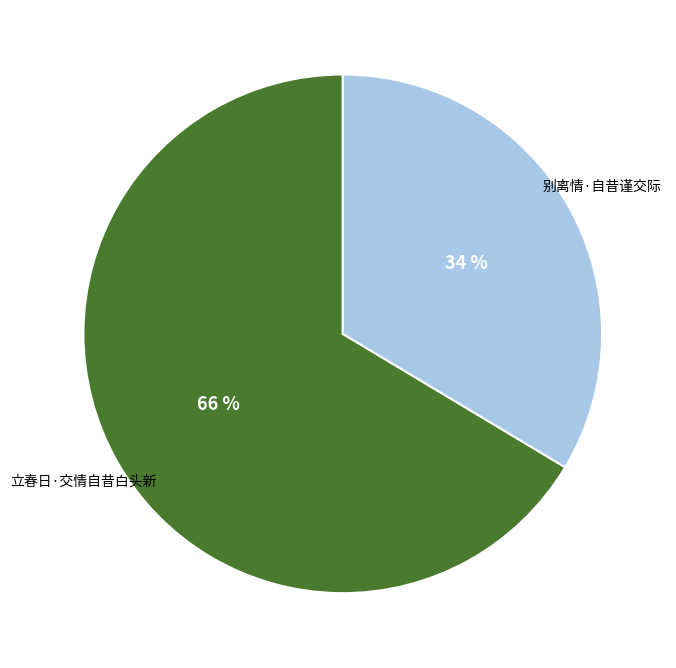

To the nearest percent, what is the combined percentage of 立春日·交情自昔白头新 and 别离情·自昔谨交际?

100%